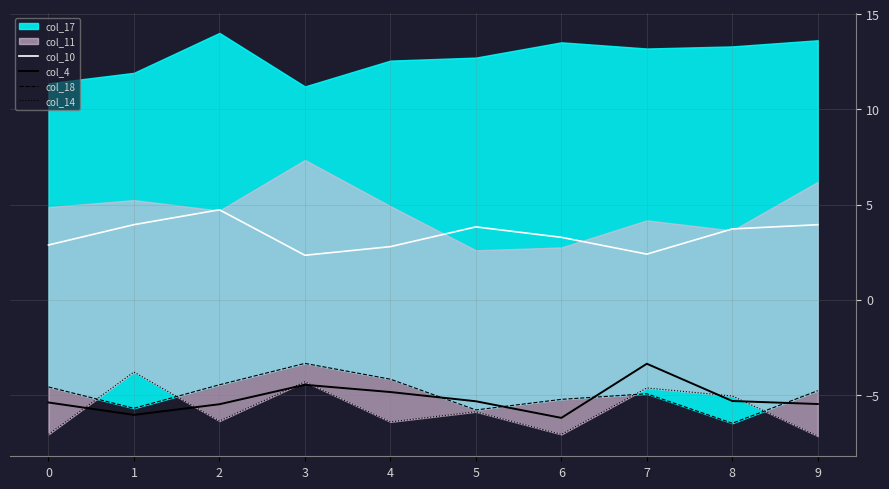

Is it true that col_10 equals 5.0 at 6?

False